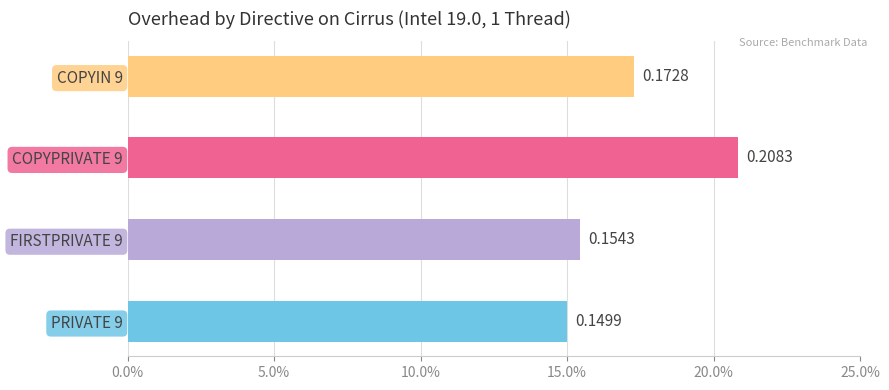

At which category does the chart reach its minimum across all series?

PRIVATE 9